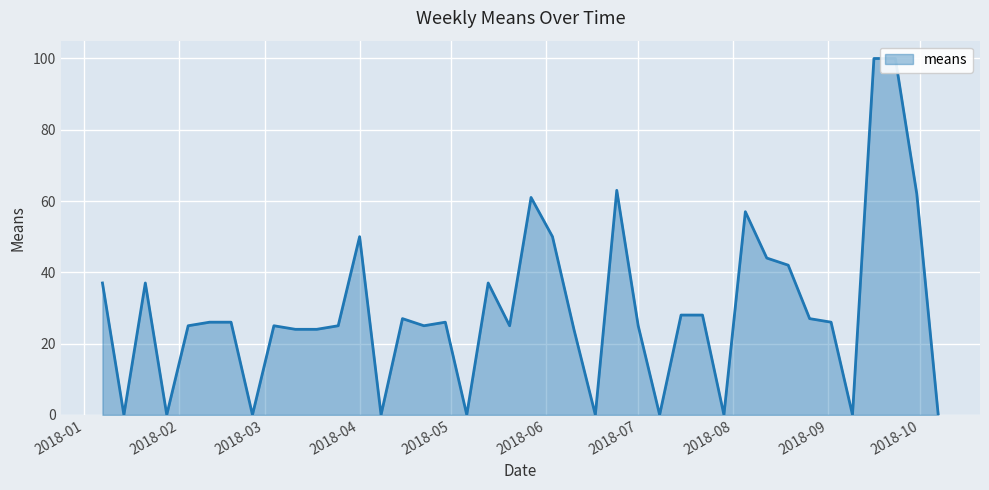

At which label is the value closest to 50?

2018-04